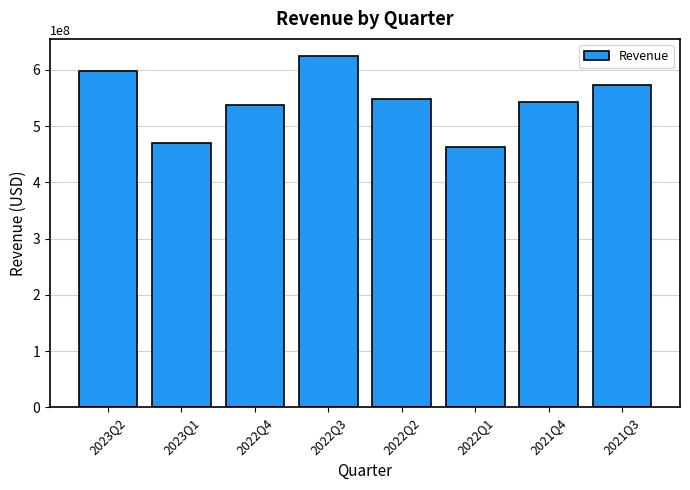

What is the sum of all values?

4355800000